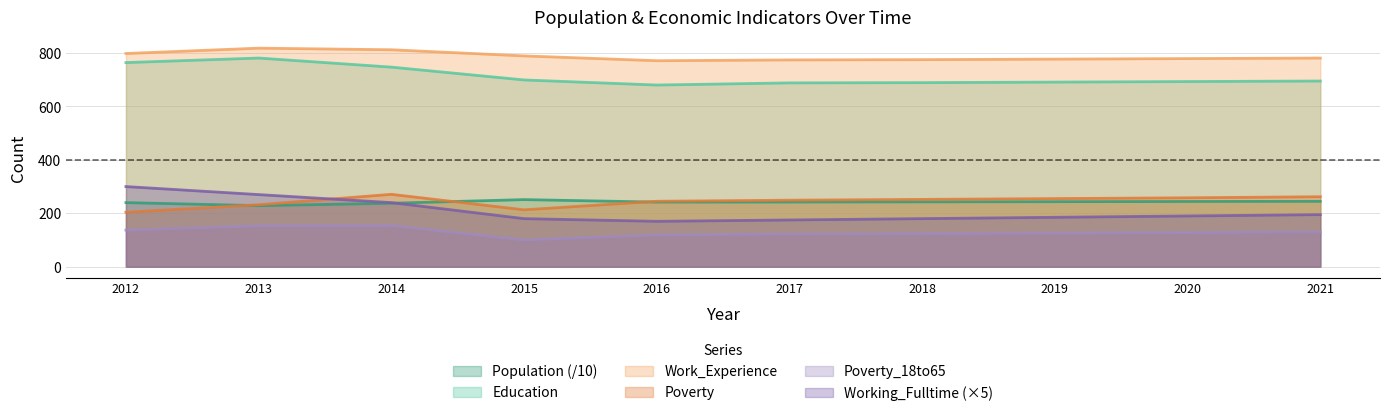

Reading right to left, extract all data points from this chart.

Population: 244.8	244.2	243.5	242.8	242.2	241.9	251.2	237.6	228.6	240.0
Poverty: 262.0	258.0	255.0	252.0	249.0	245.0	213.0	271.0	232.0	204.0
Poverty_18to65: 130.0	128.0	126.0	124.0	122.0	119.0	100.0	154.0	153.0	137.0
Education: 695.0	693.0	691.0	689.0	688.0	680.0	699.0	747.0	781.0	764.0
Work_Experience: 781.0	779.0	777.0	775.0	774.0	771.0	789.0	812.0	818.0	798.0
Working_Fulltime: 195.0	190.0	185.0	180.0	175.0	170.0	180.0	240.0	270.0	300.0